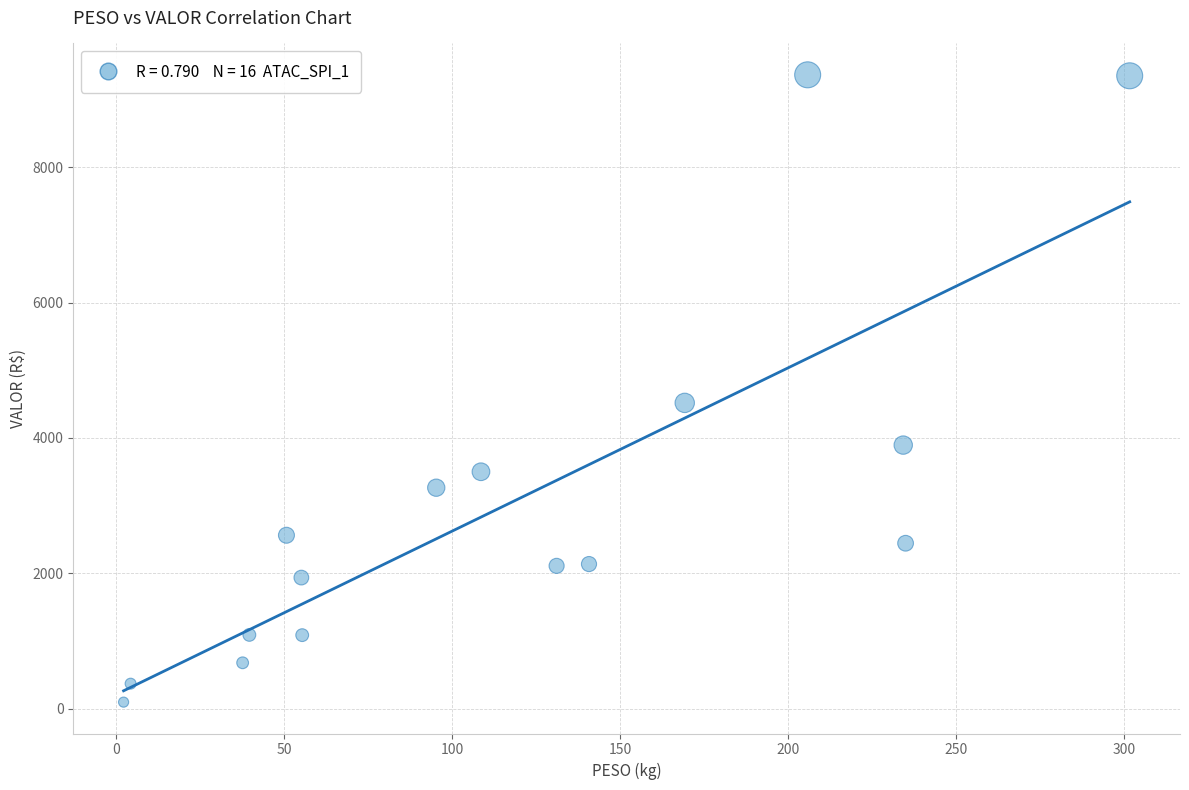

What is the range of X values (max minus min)?

299.5